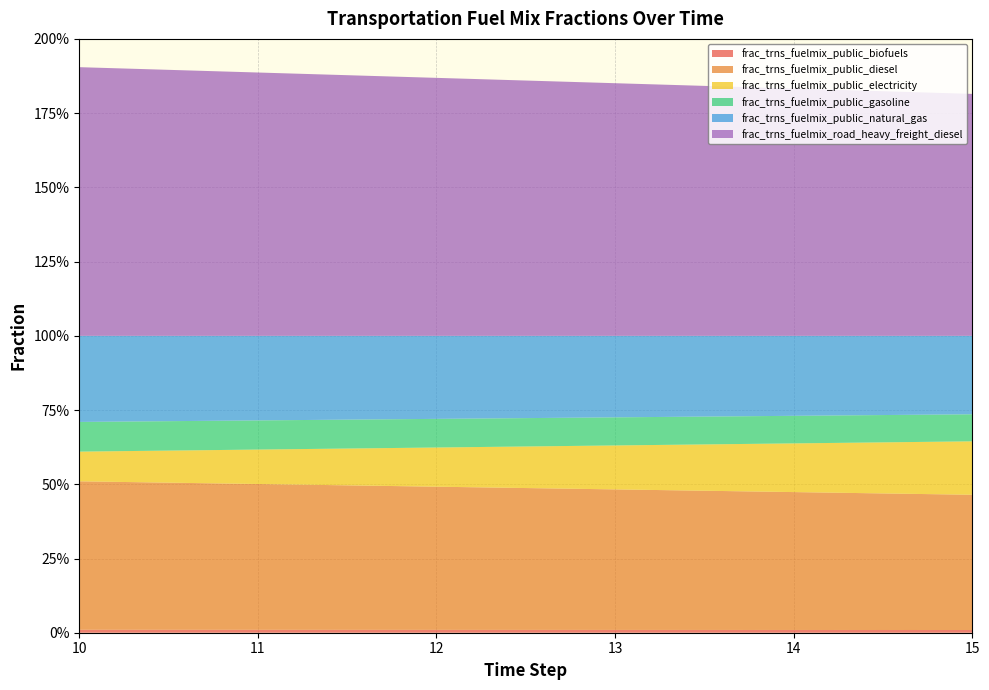

Reading right to left, extract all data points from this chart.

frac_trns_fuelmix_public_biofuels: 15=0.0	14=0.0	13=0.0	12=0.0	11=0.0	10=0.0
frac_trns_fuelmix_public_diesel: 15=0.5	14=0.5	13=0.5	12=0.5	11=0.5	10=0.5
frac_trns_fuelmix_public_electricity: 15=0.2	14=0.2	13=0.1	12=0.1	11=0.1	10=0.1
frac_trns_fuelmix_public_gasoline: 15=0.1	14=0.1	13=0.1	12=0.1	11=0.1	10=0.1
frac_trns_fuelmix_public_natural_gas: 15=0.3	14=0.3	13=0.3	12=0.3	11=0.3	10=0.3
frac_trns_fuelmix_road_heavy_freight_diesel: 15=0.8	14=0.8	13=0.9	12=0.9	11=0.9	10=0.9